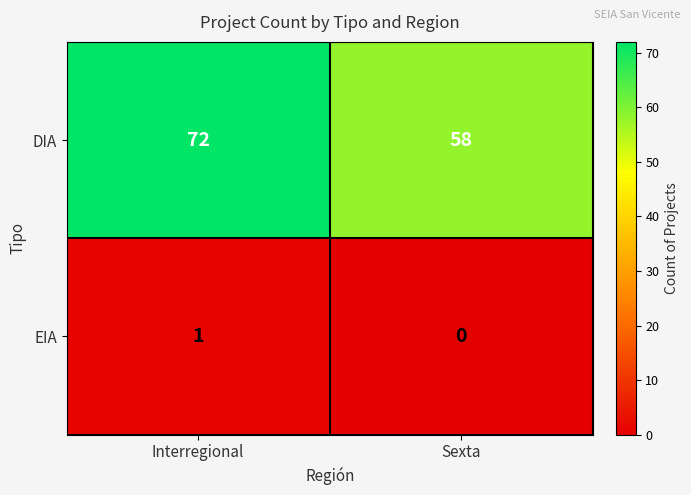

Reading left to right, extract all data points from this chart.

DIA: 72	58
EIA: 1	0